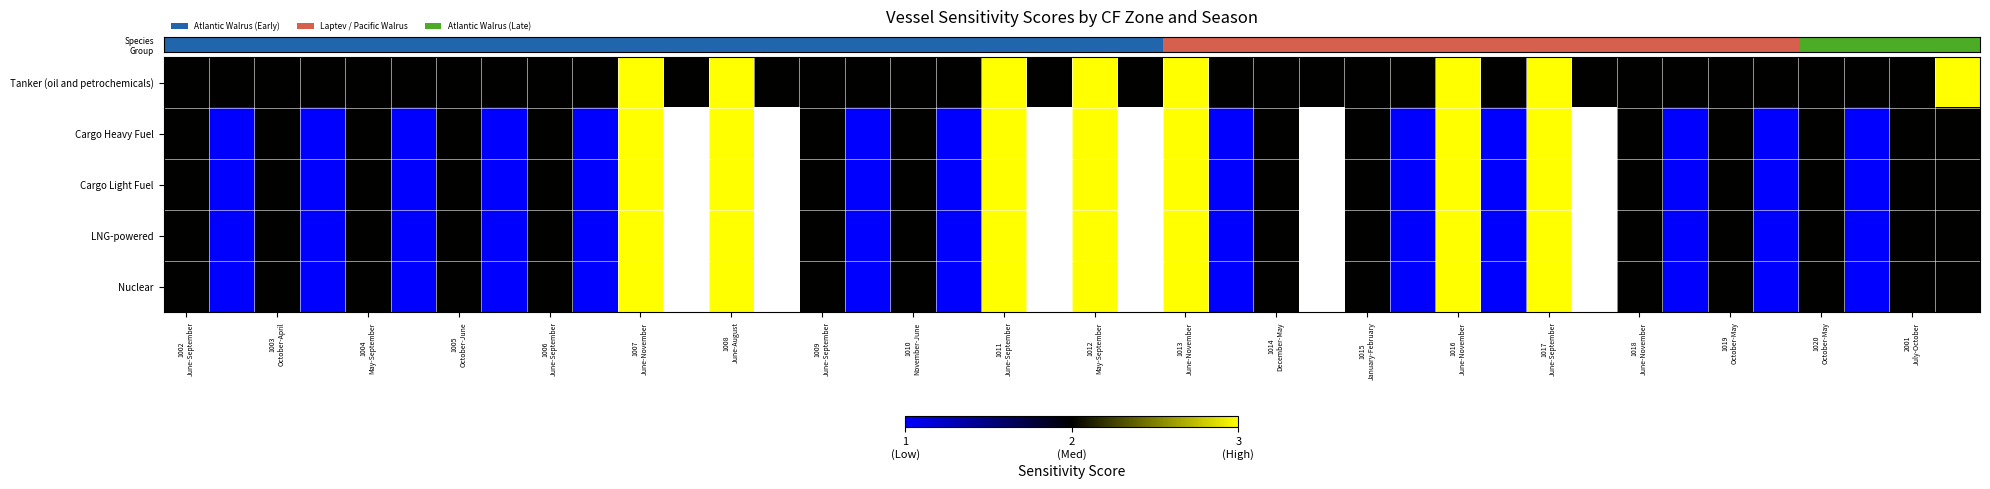

How many data points does each series have?

40